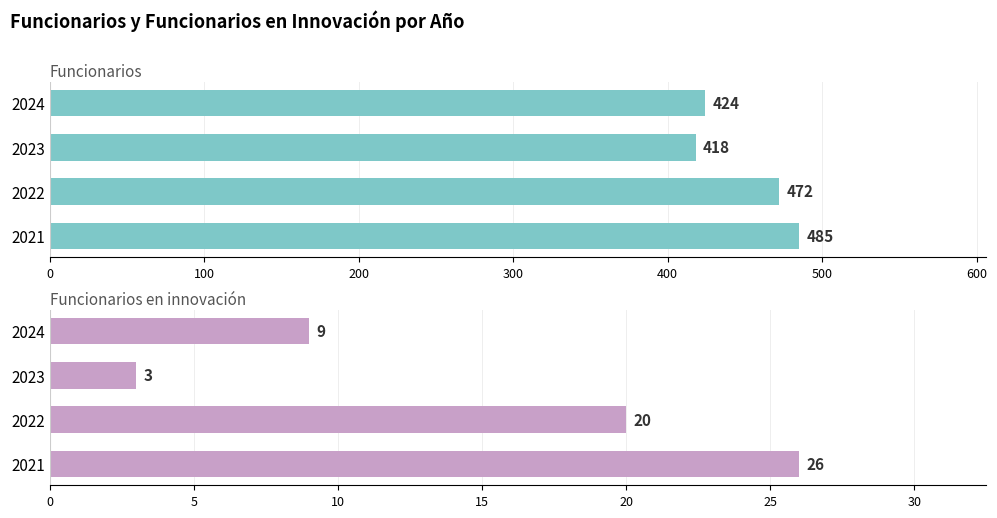

What is the difference between the maximum and minimum values in the Funcionarios en innovación series?

23